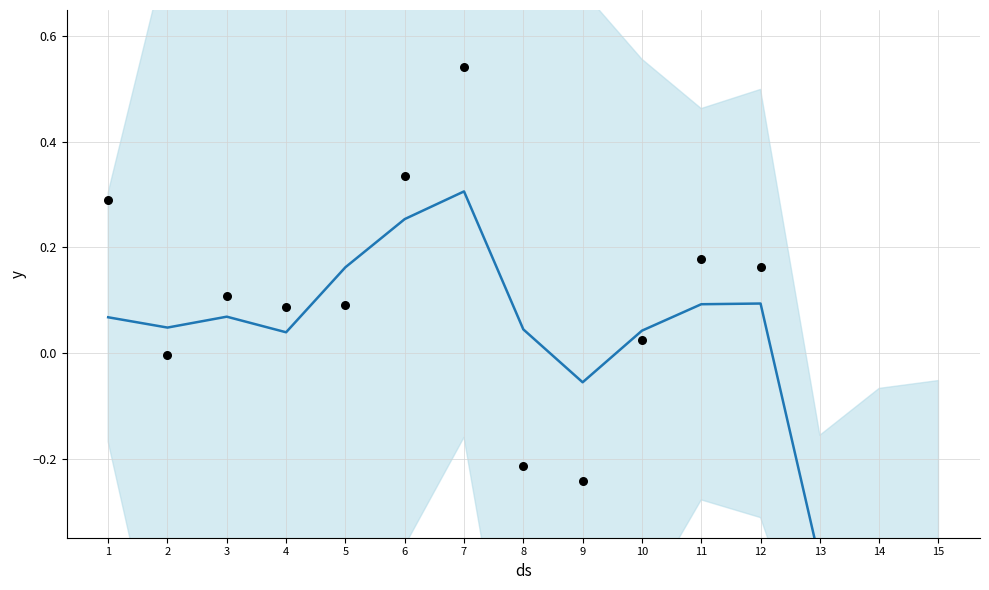

Is the value of mean line at 6 greater than the value of 570 nm at 7?

No